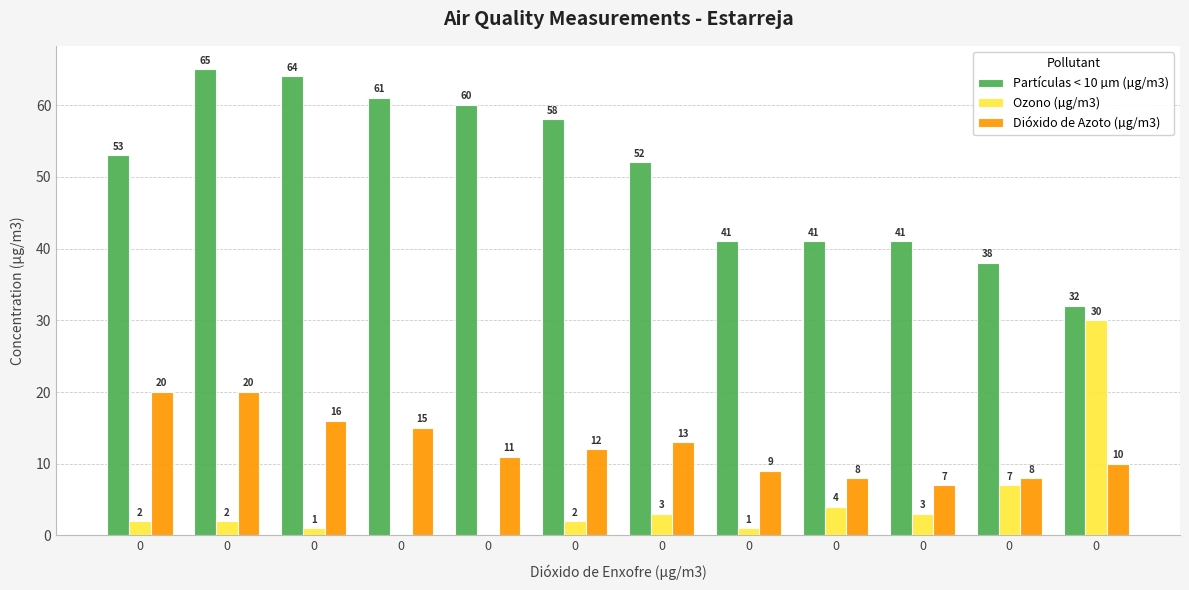

What is the total value across all series at 0?

75